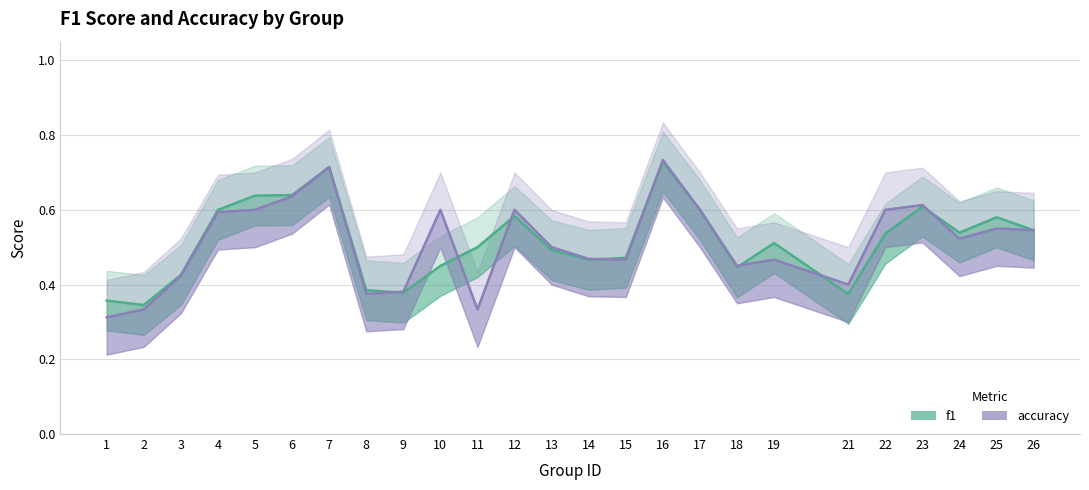

Which series changed the most between 4 and 5?

f1